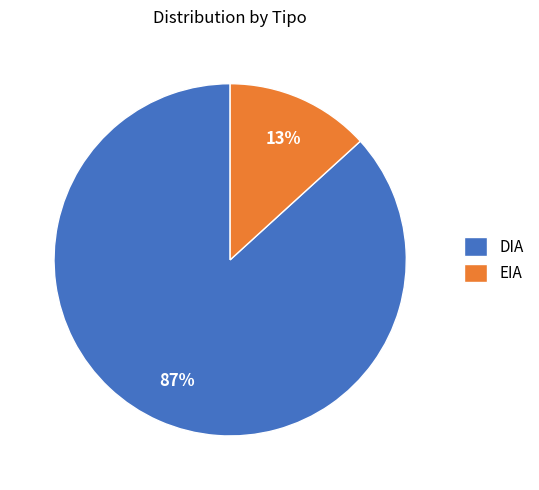

Rank the categories by value from highest to lowest.

DIA, EIA